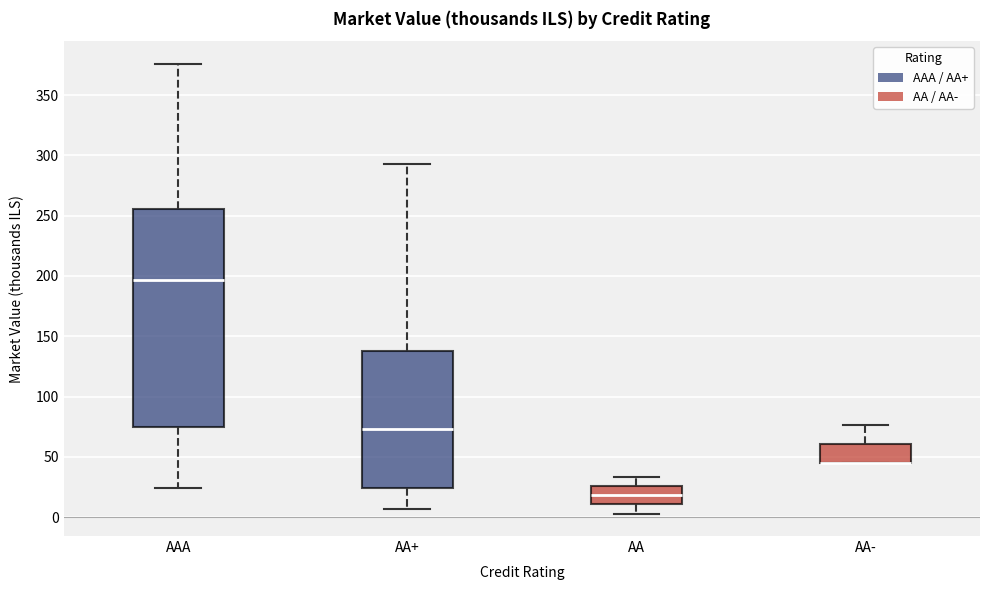

Where does the upper whisker of the box for AAA end on the y-axis? The values are not printed on the chart, so give them approximately, as read against the axis.

375